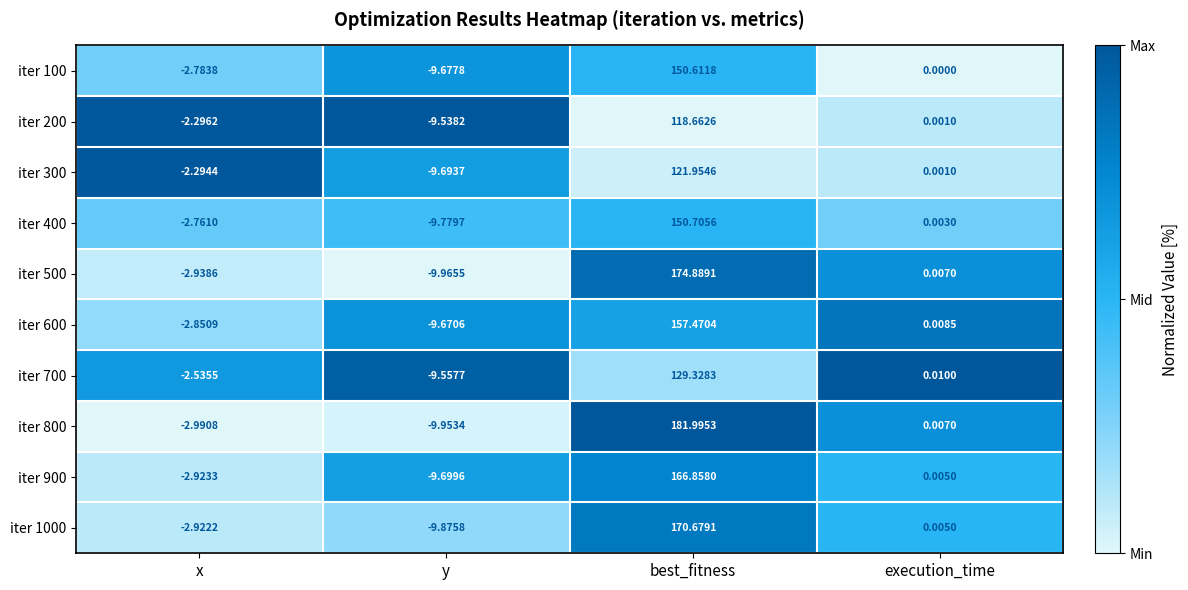

At which label is iter 900 closest to 78?

execution_time